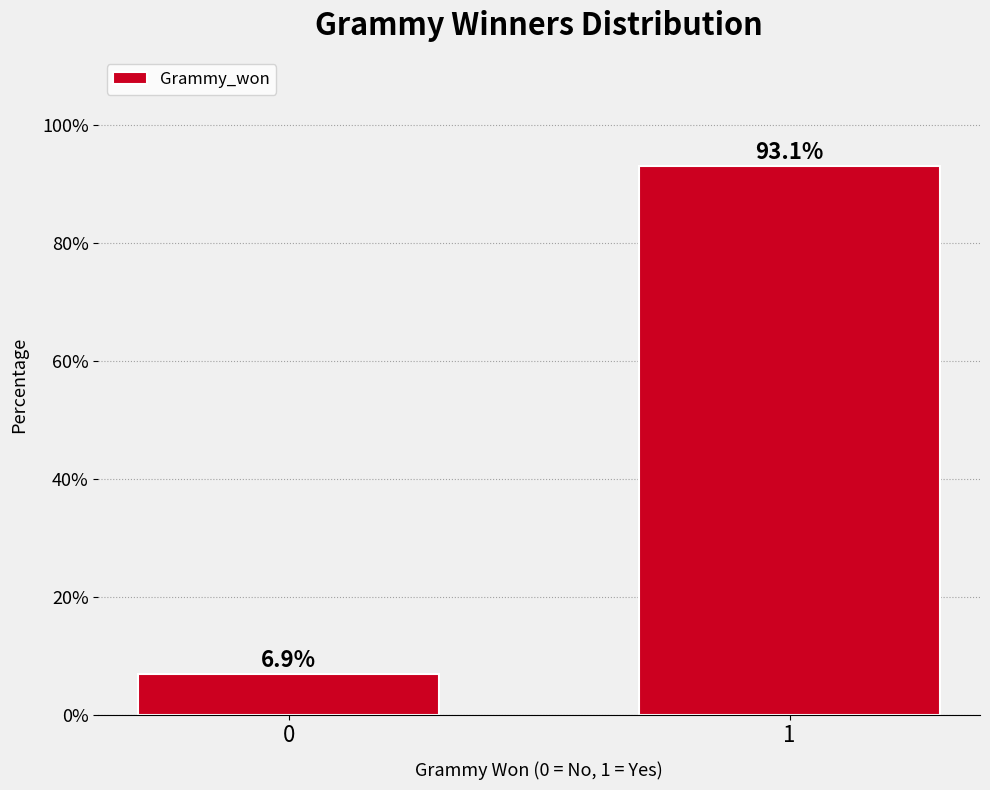

Reading right to left, extract all data points from this chart.

93.1	6.9